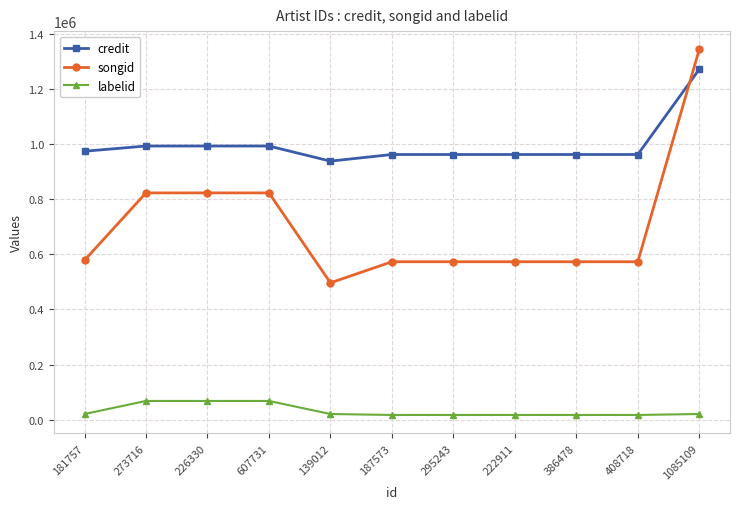

Is the value of labelid at 222911 greater than the value of credit at 607731?

No